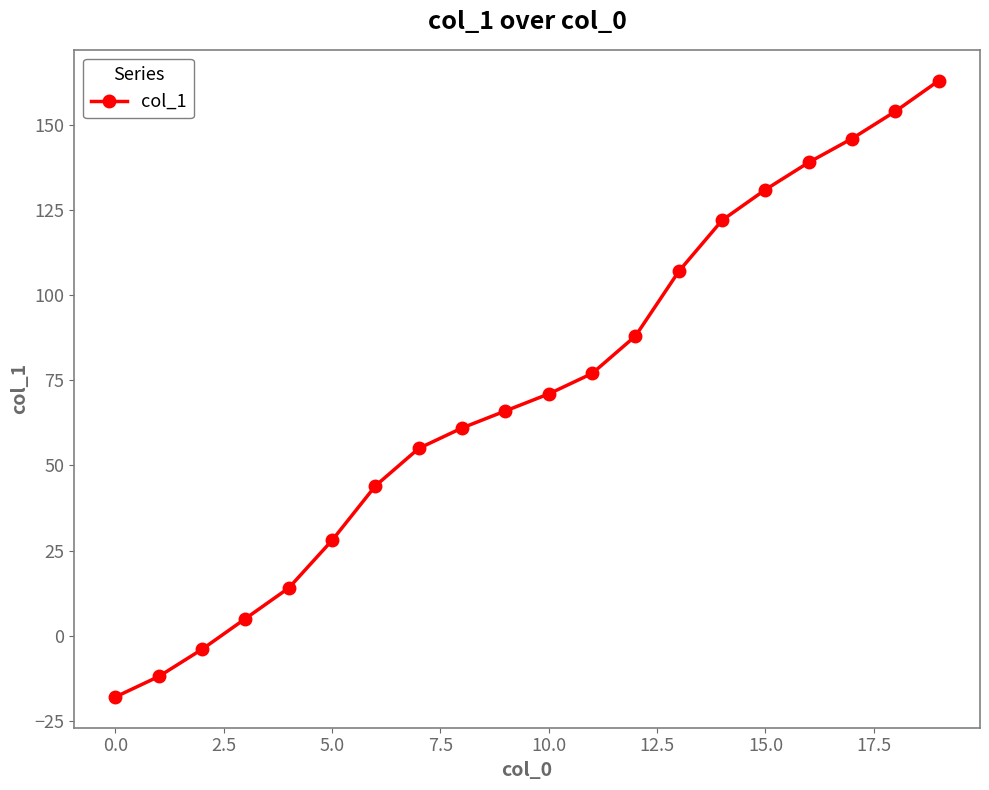

What is the smallest value displayed?

-18